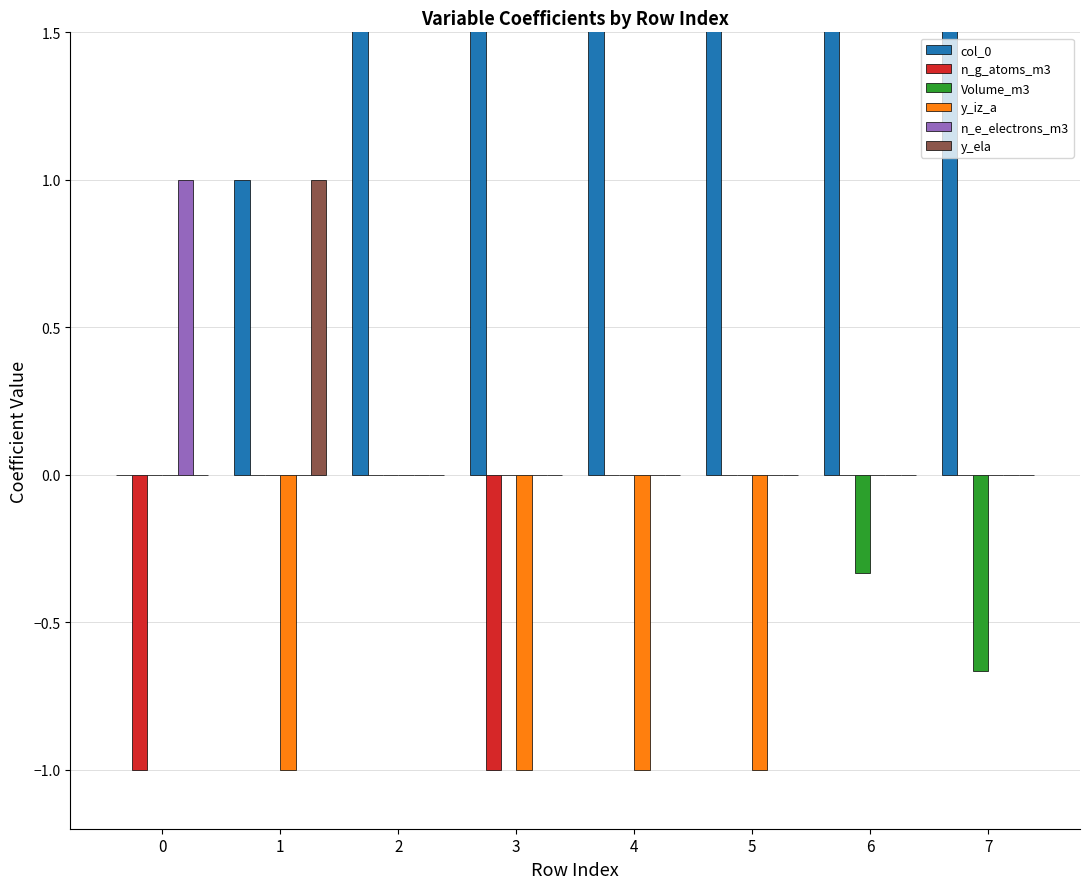

How many values in the n_e_electrons_m3 series exceed 0?

1